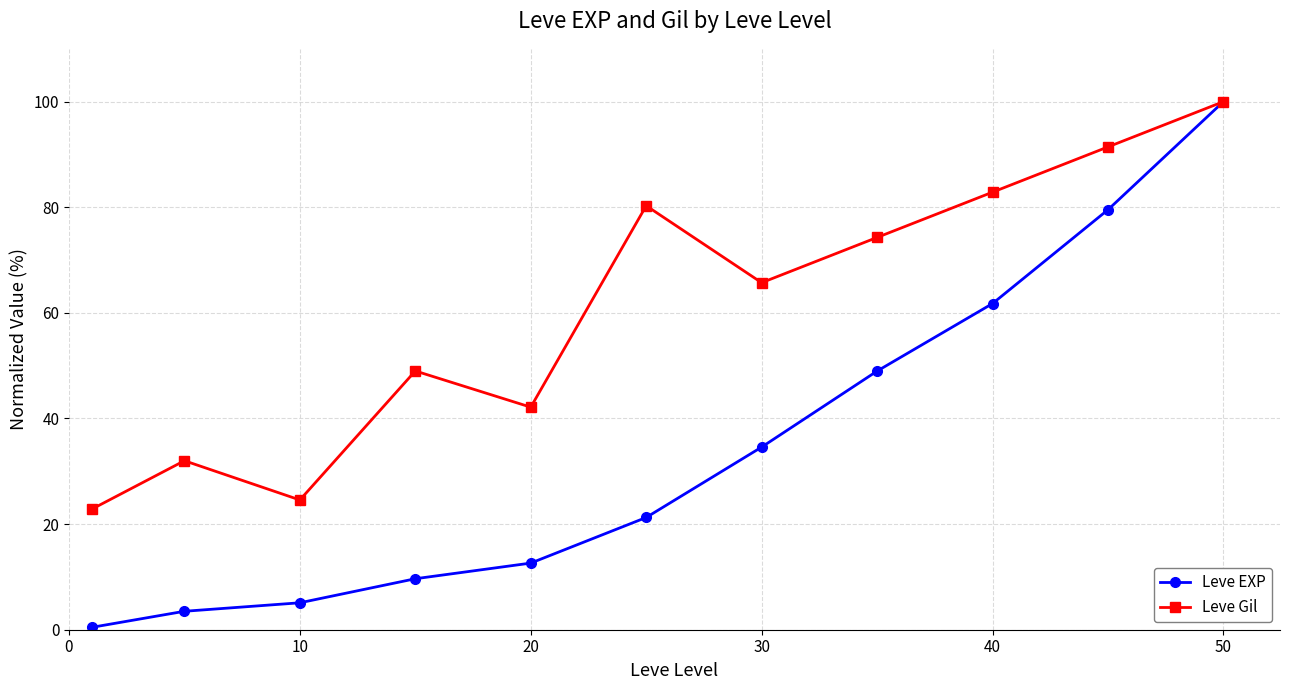

At how many categories does at least one series exceed 34?

8